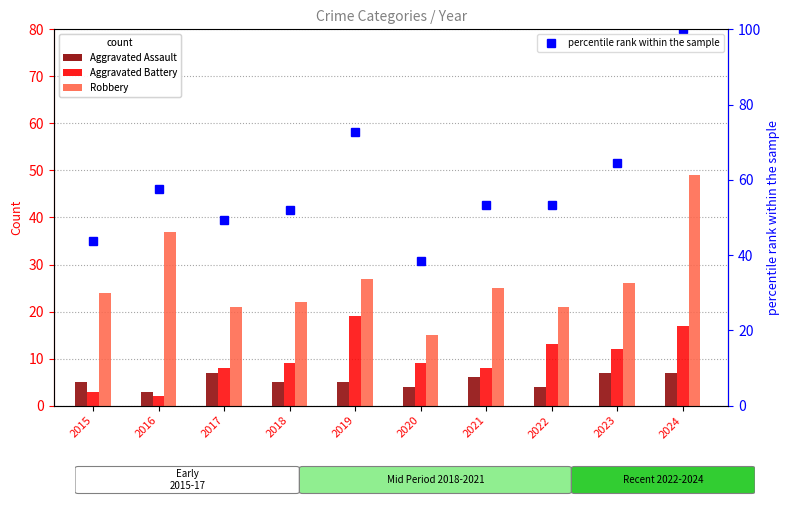

The value of percentile rank within the sample at 2019 is 72.6. True or false?

True